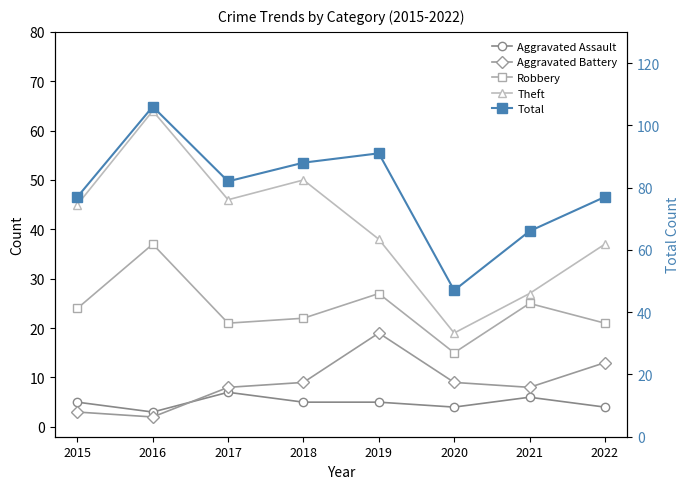

How many data points does each series have?

8